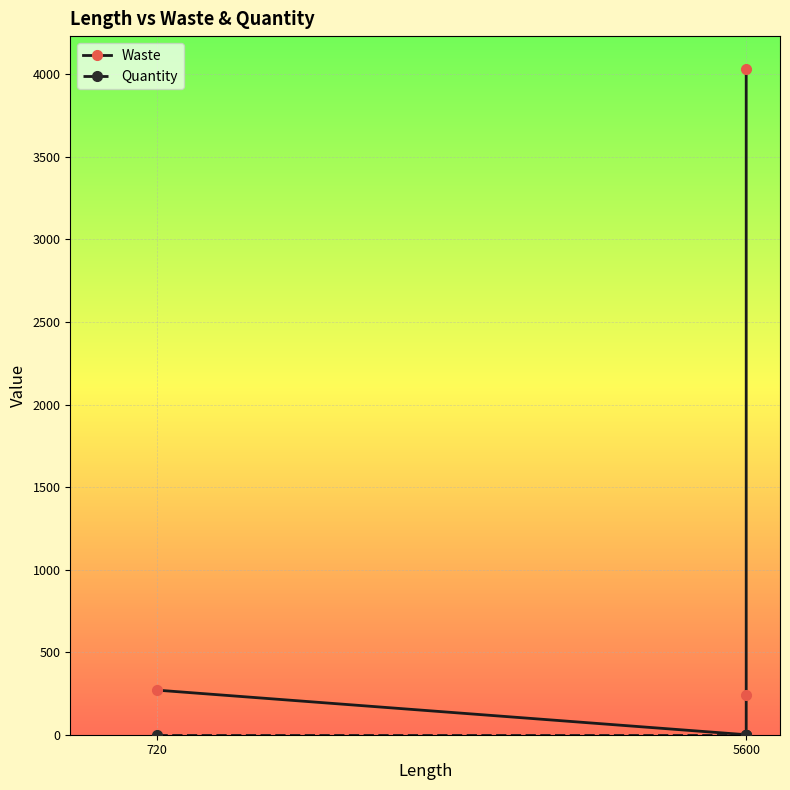

How many data points in Waste are above 240?

2